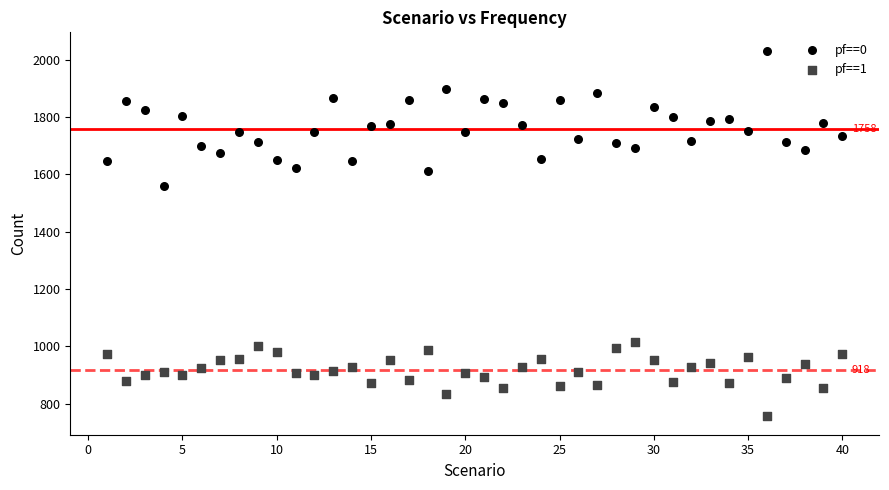

Across all data points, what is the range of Y values (max minus min)?

1275